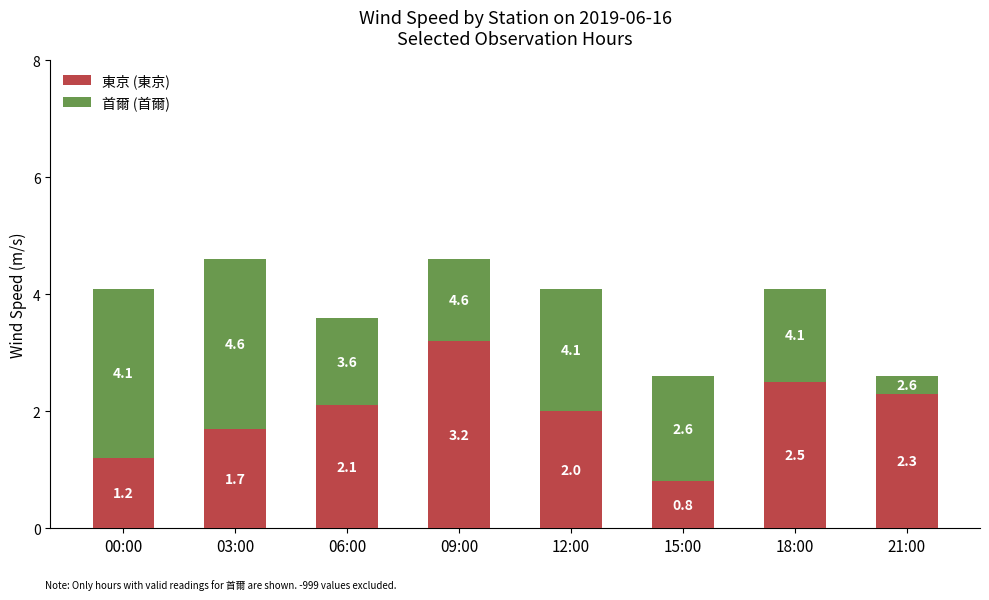

Reading left to right, transcribe the values for 首爾.

00:00=1.2	03:00=1.7	06:00=2.1	09:00=3.2	12:00=2.0	15:00=0.8	18:00=2.5	21:00=2.3